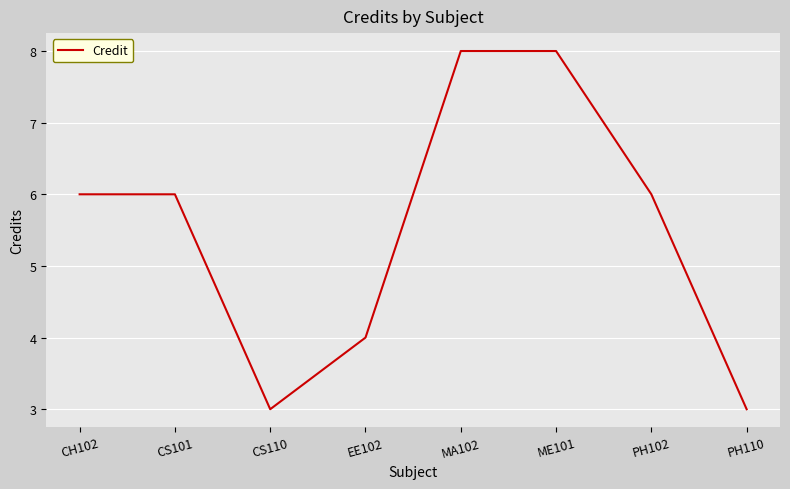

Reading left to right, what are all the values shown in this chart?

6	6	3	4	8	8	6	3